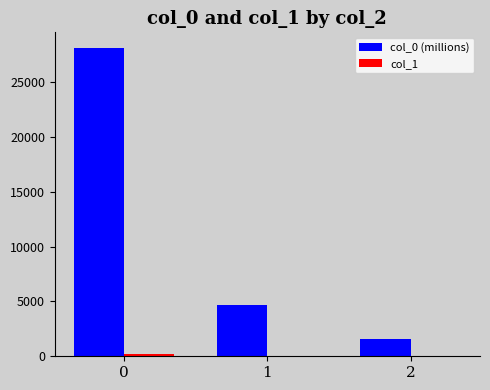

Is it true that col_0 (millions) equals 4701.0 at 1?

True